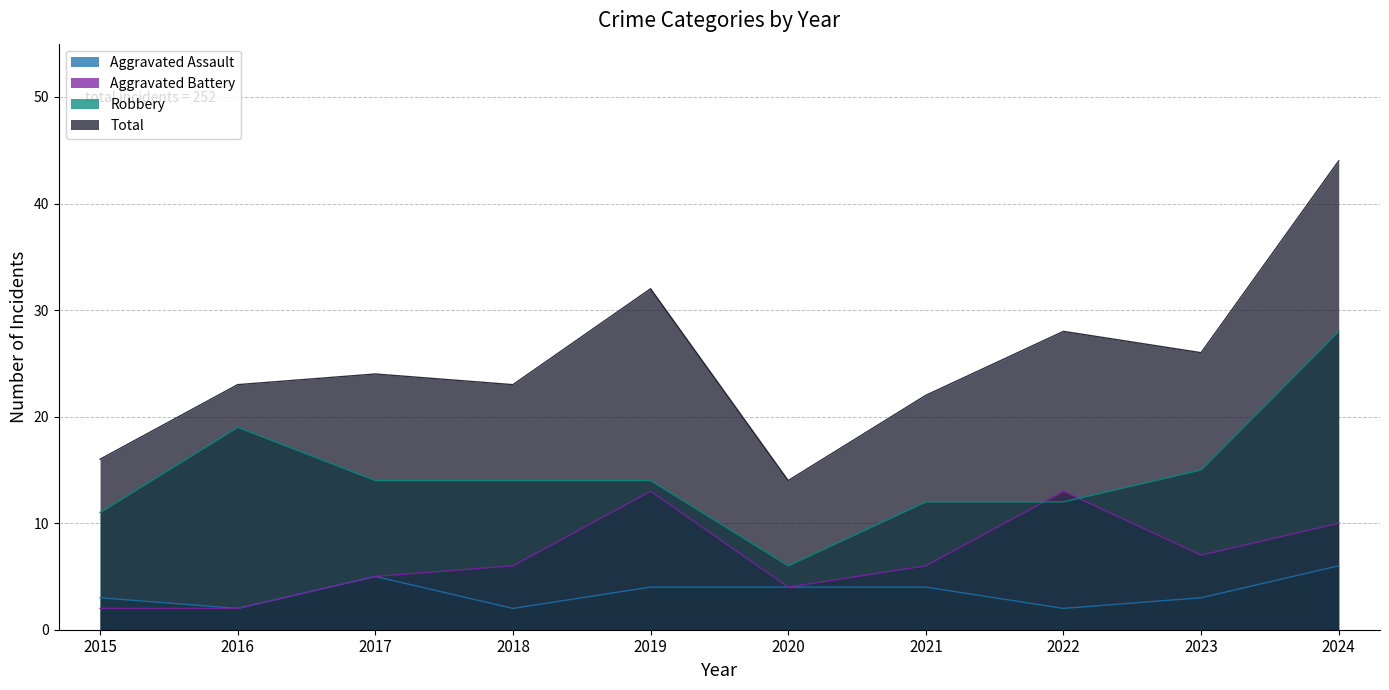

What is the average value of the Aggravated Assault series?

4